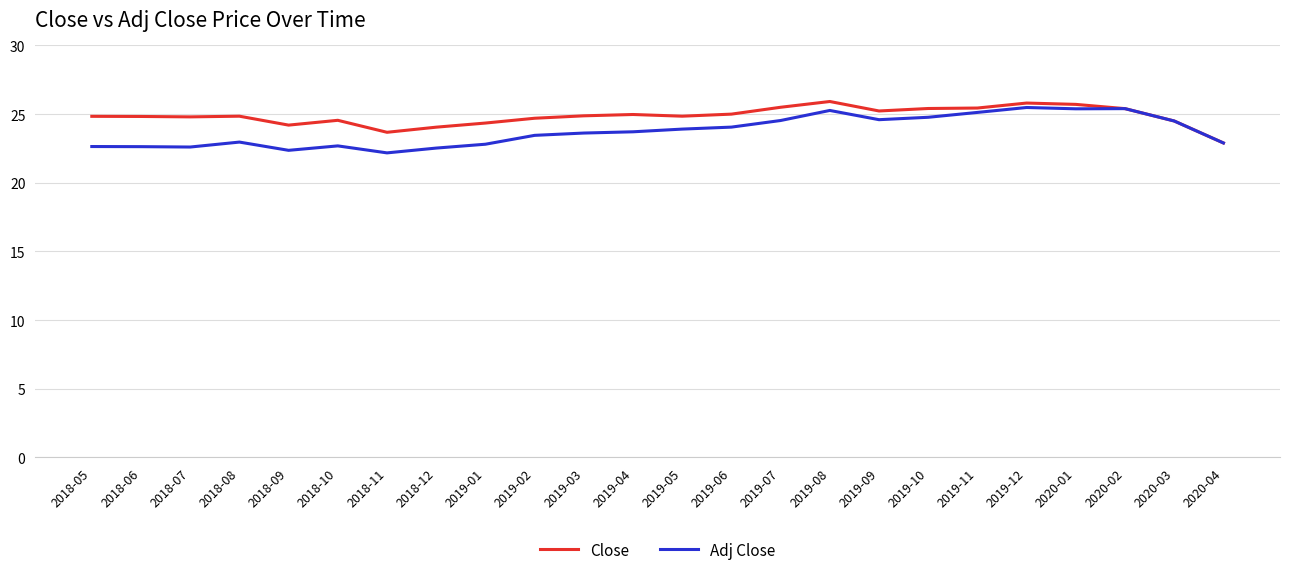

Is it true that Close equals 24.0 at 2018-12?

True